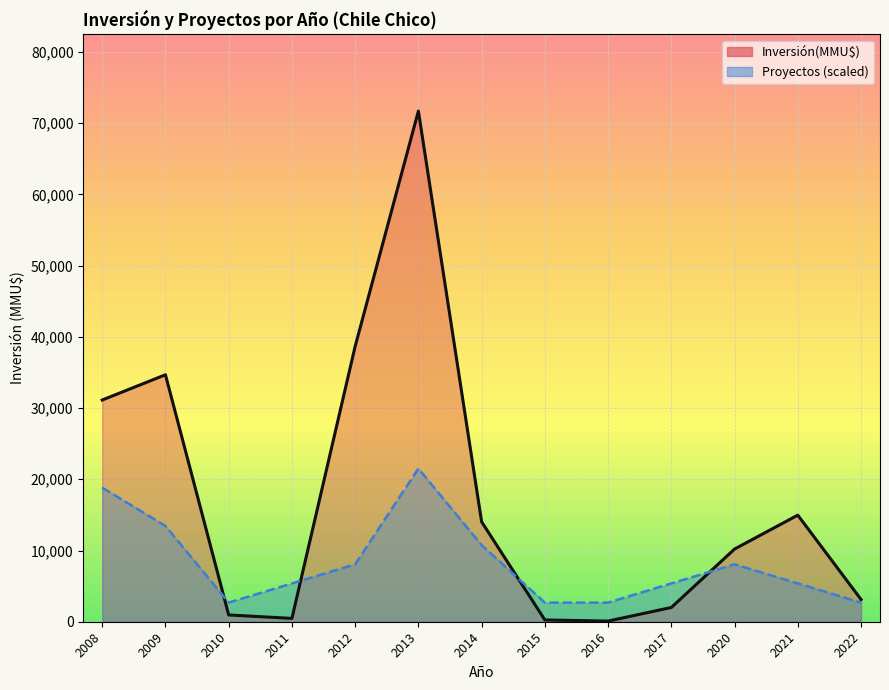

Between which two adjacent categories do Inversión(MMU$) line and Proyectos line first intersect?

2009 and 2010